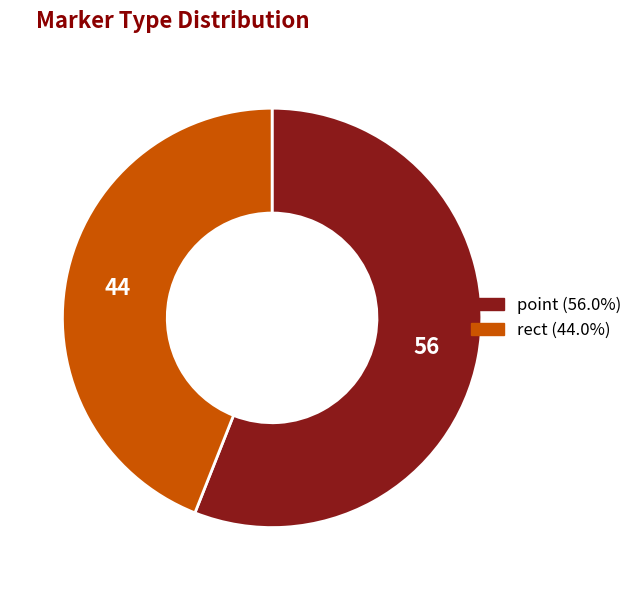

Between rect and point, which is larger?

point